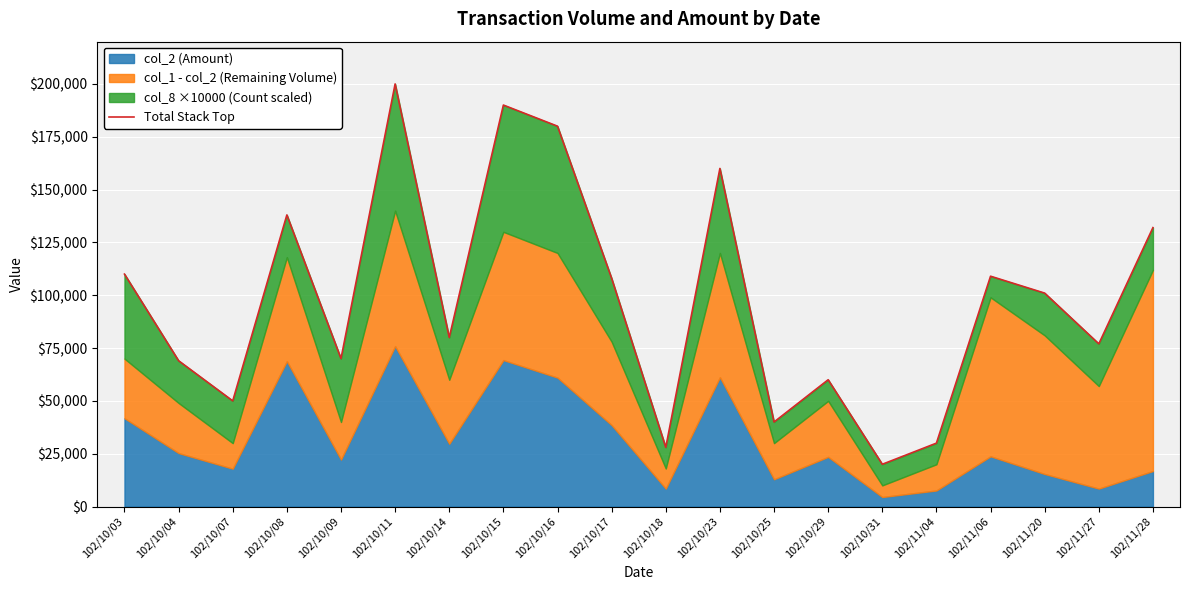

Rank the categories by value from lowest to highest.

102/10/31, 102/10/18, 102/11/04, 102/10/25, 102/10/07, 102/10/29, 102/10/04, 102/10/09, 102/11/27, 102/10/14, 102/11/20, 102/10/17, 102/11/06, 102/10/03, 102/11/28, 102/10/08, 102/10/23, 102/10/16, 102/10/15, 102/10/11